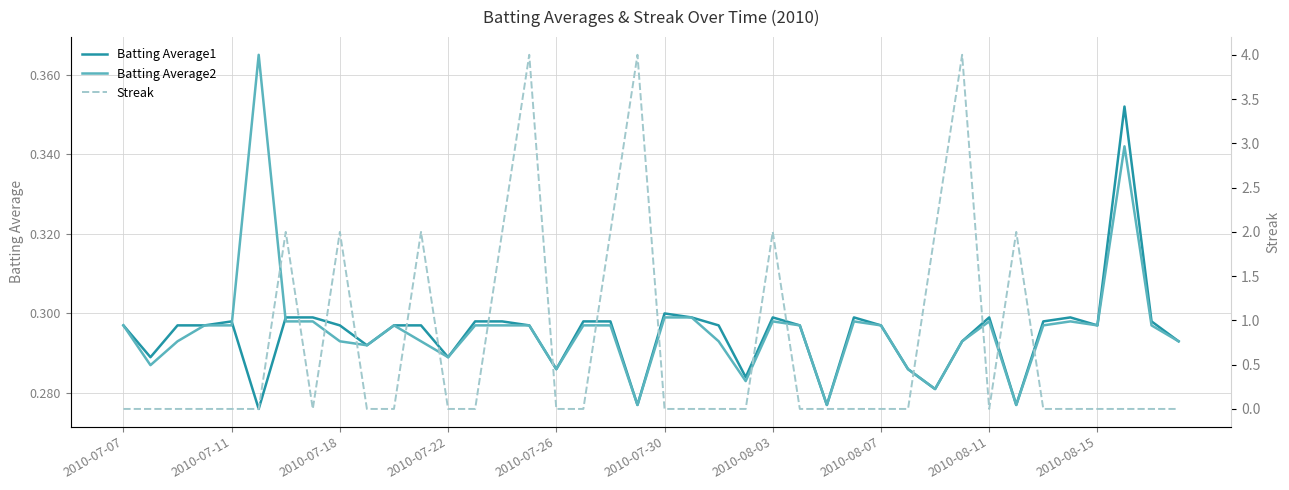

What is the value of the Batting Average1 point at the 13th from the left?

0.3